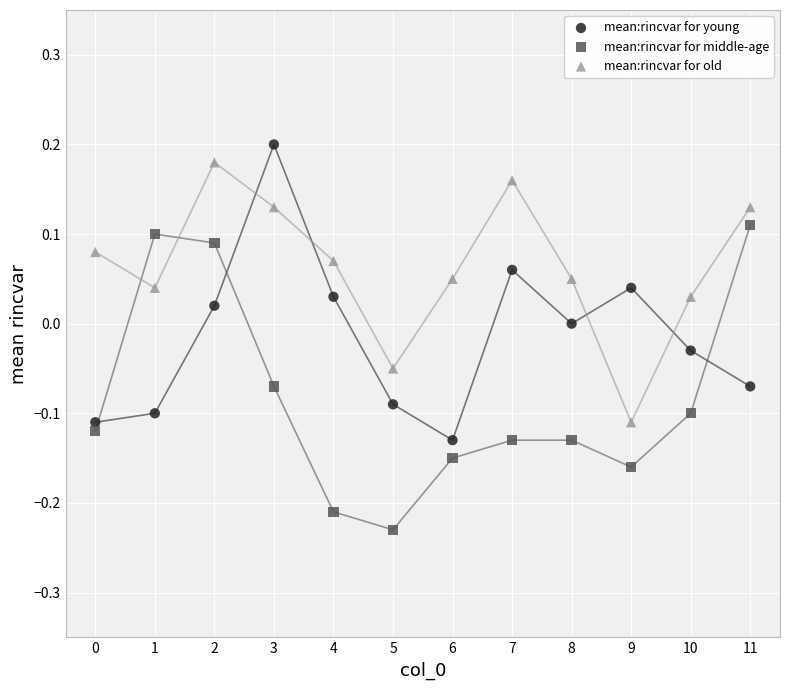

Count the number of points in this scatter plot.

36